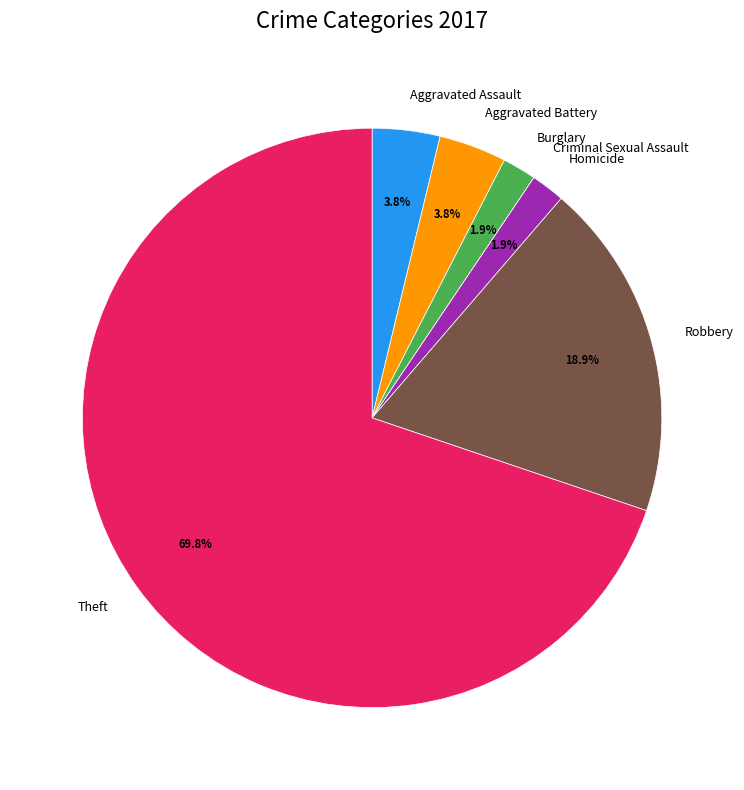

Is the sum of Robbery and Homicide greater than half?

No